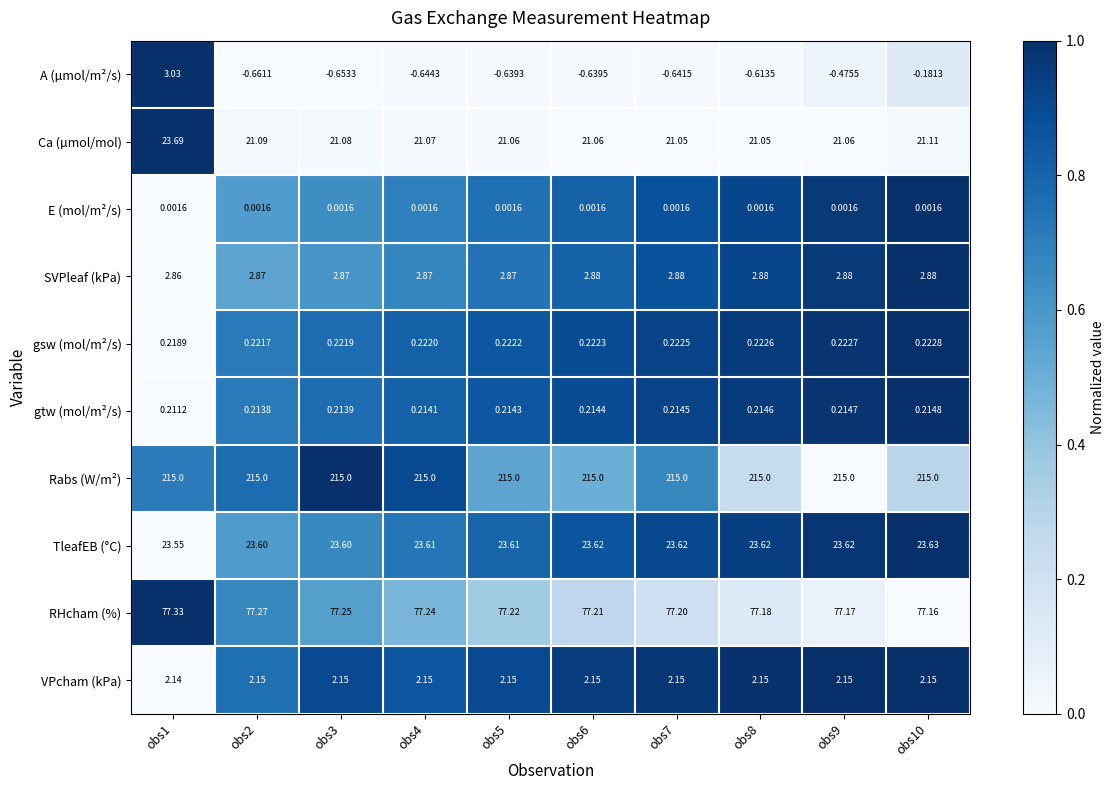

At obs9, list the series in order from smallest to largest.

A (µmol/m²/s), E (mol/m²/s), gtw (mol/m²/s), gsw (mol/m²/s), VPcham (kPa), SVPleaf (kPa), Ca (µmol/mol), TleafEB (°C), RHcham (%), Rabs (W/m²)